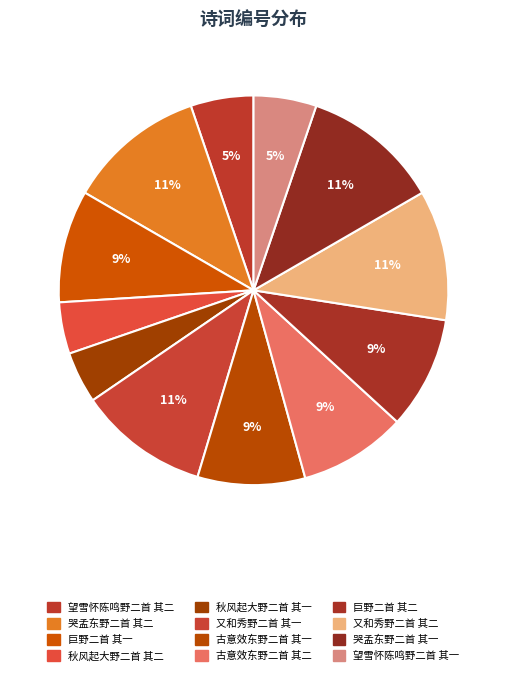

Is it true that 哭孟东野二首 其一 is 1% of the pie?

False